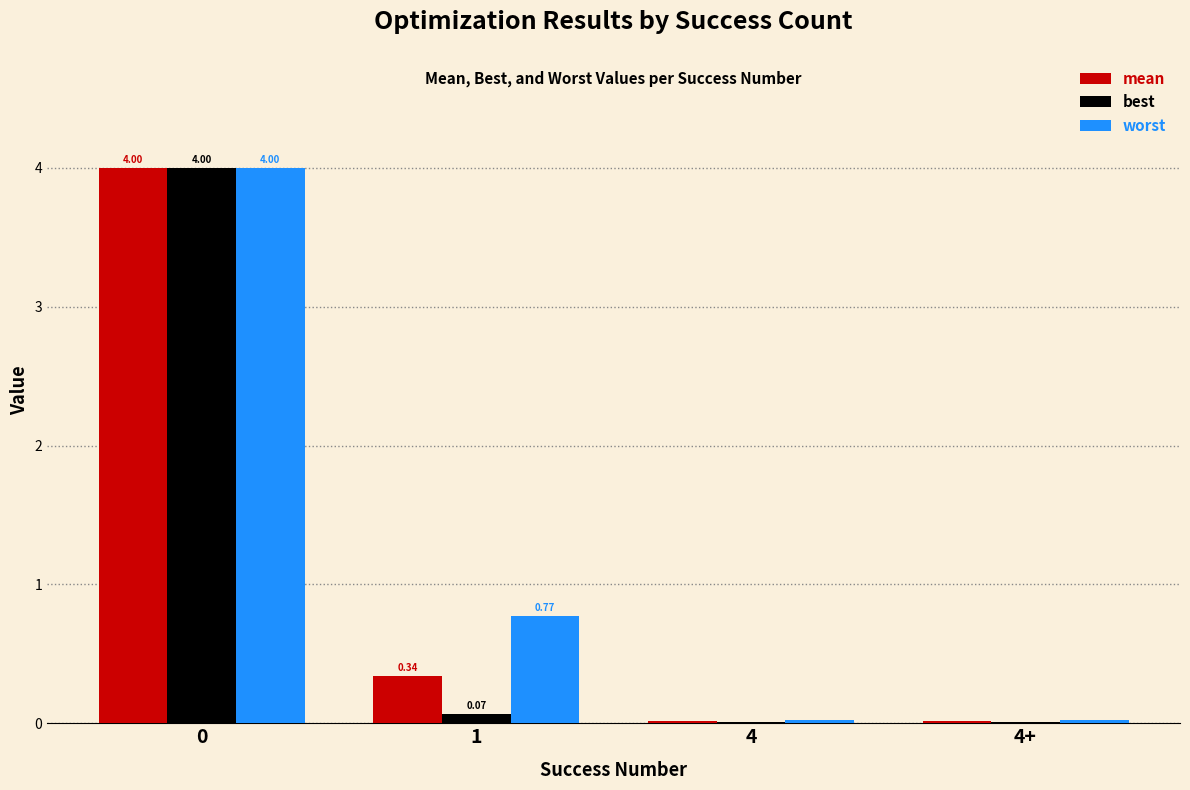

What is the sum of all best values?

4.1